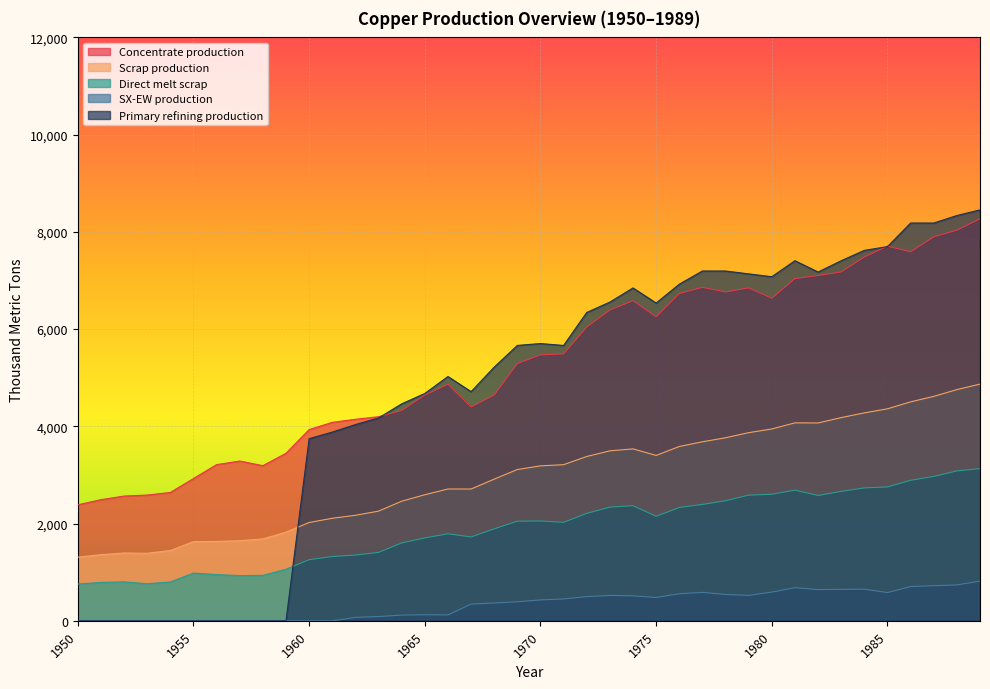

What is the spread (max minus min) of values at 1950?

2385.7